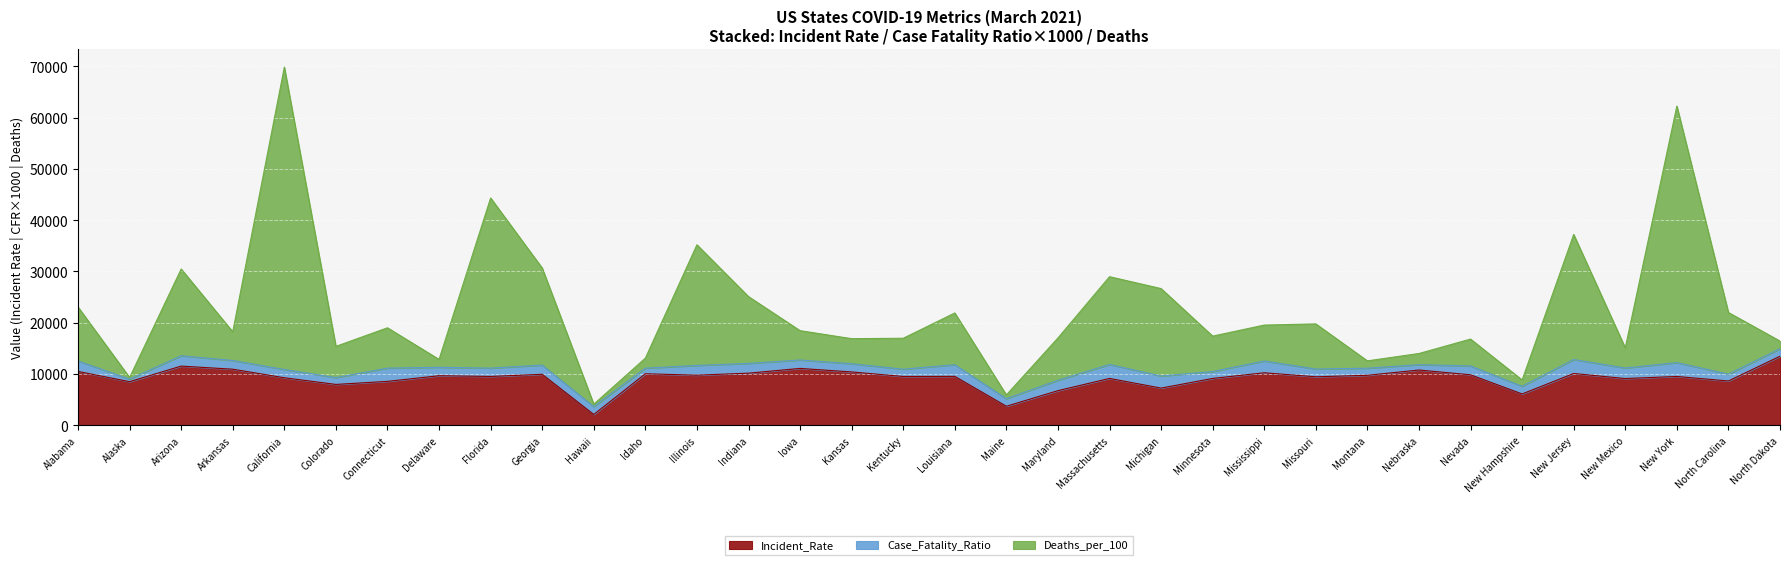

The value of Incident_Rate at Alaska is 2301.0. True or false?

False